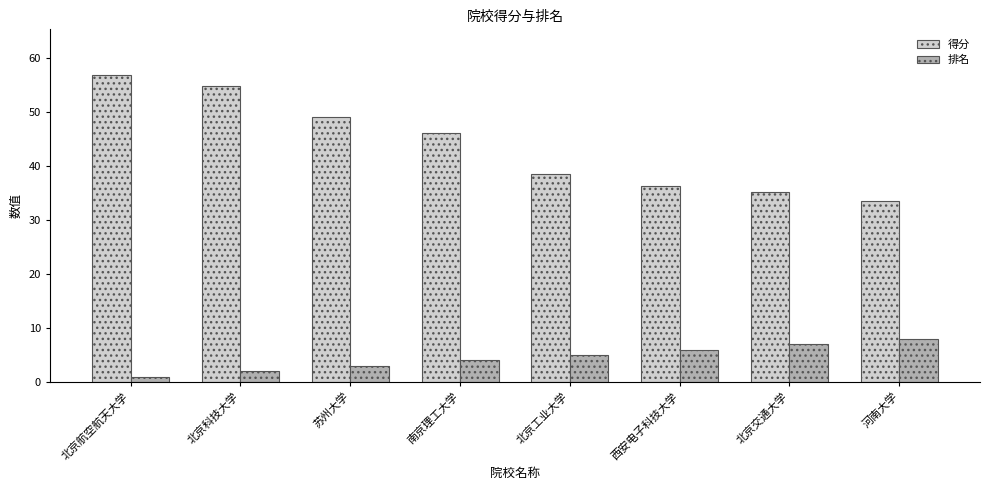

True or false: 得分 has a value of 11.0 at 北京工业大学.

False